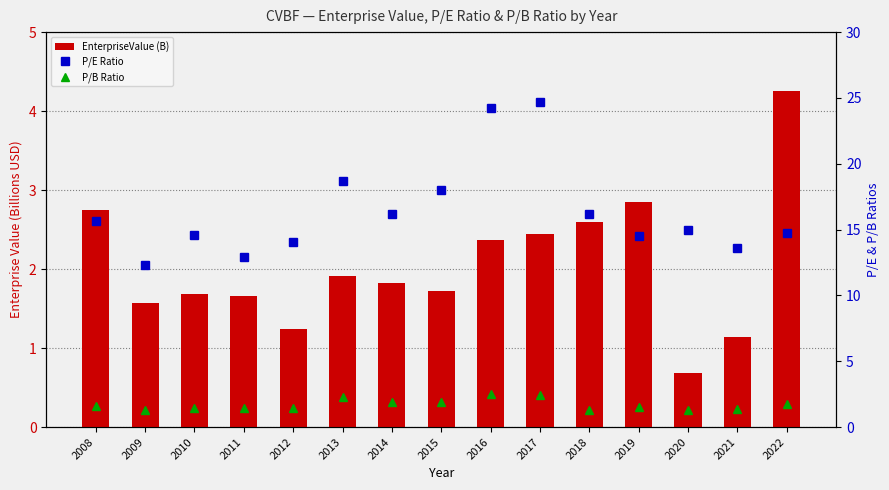

Between 2009 and 2018, which series saw the biggest shift?

P/E Ratio